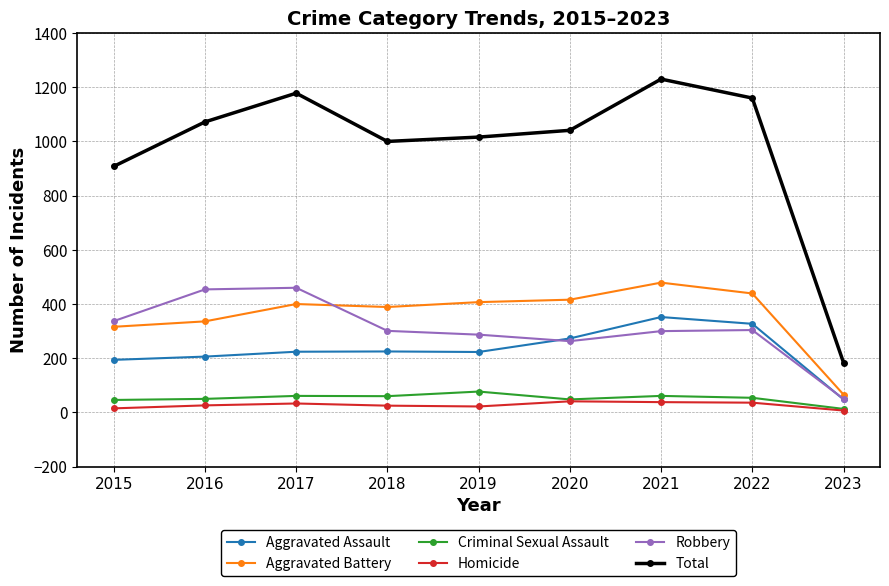

True or false: Criminal Sexual Assault and Total cross at least once.

False